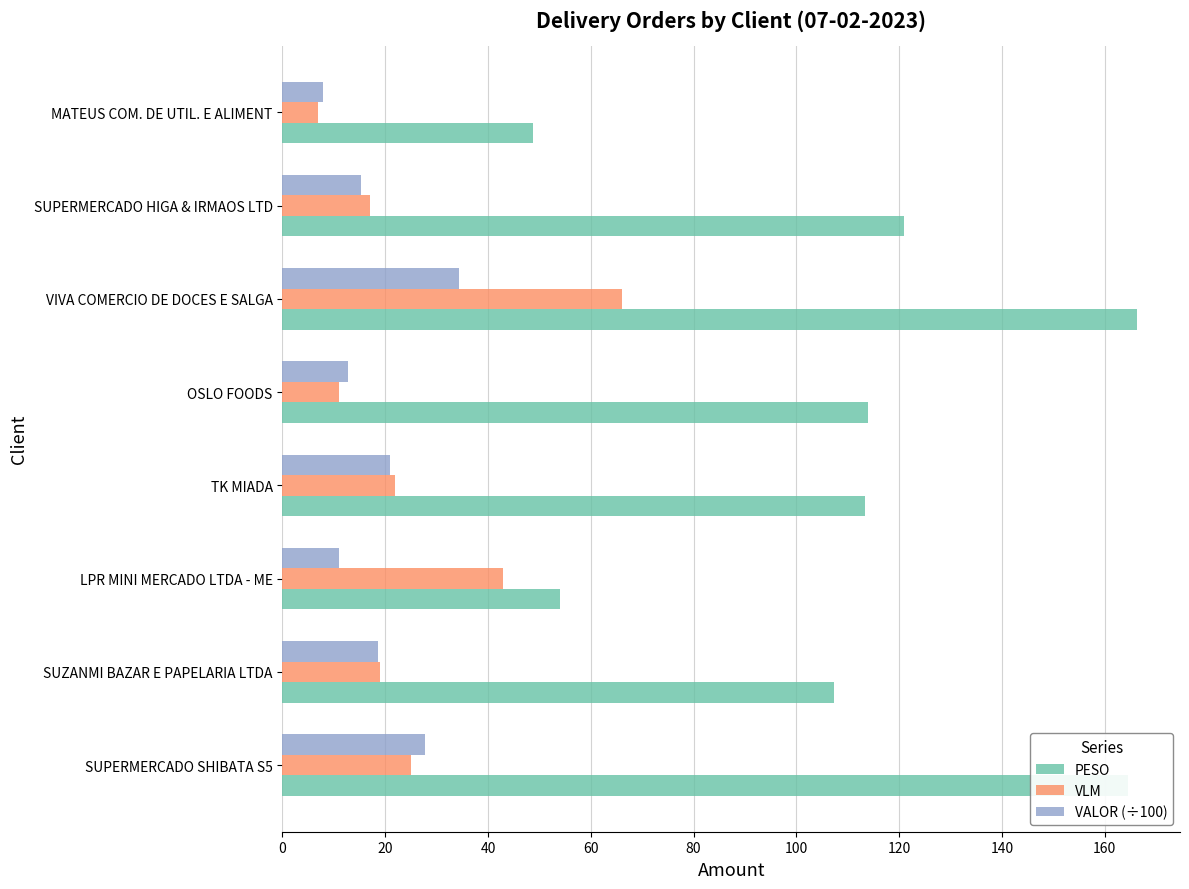

True or false: PESO has a value of 120.9 at SUPERMERCADO HIGA & IRMAOS LTD.

True